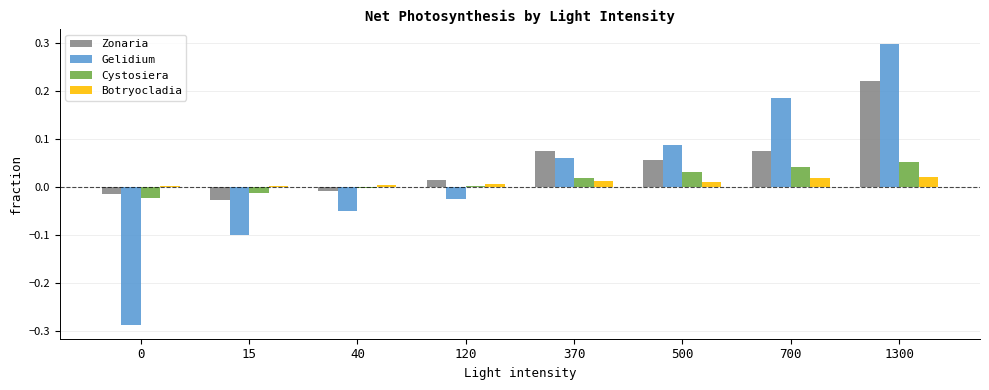

What is the sum of the Gelidium values at 500 and 0?

-0.2